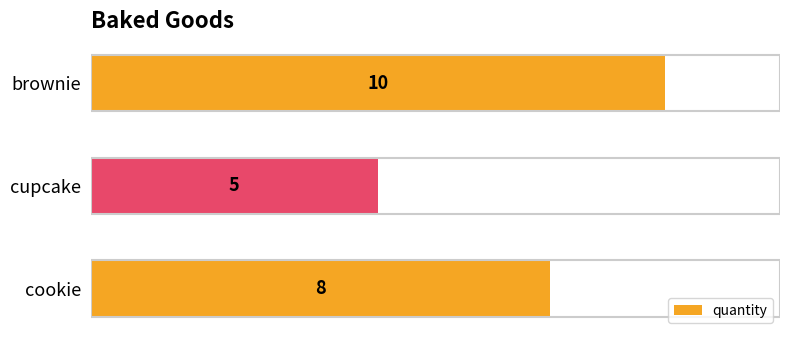

What is the value of the 1st bar from the top?

10